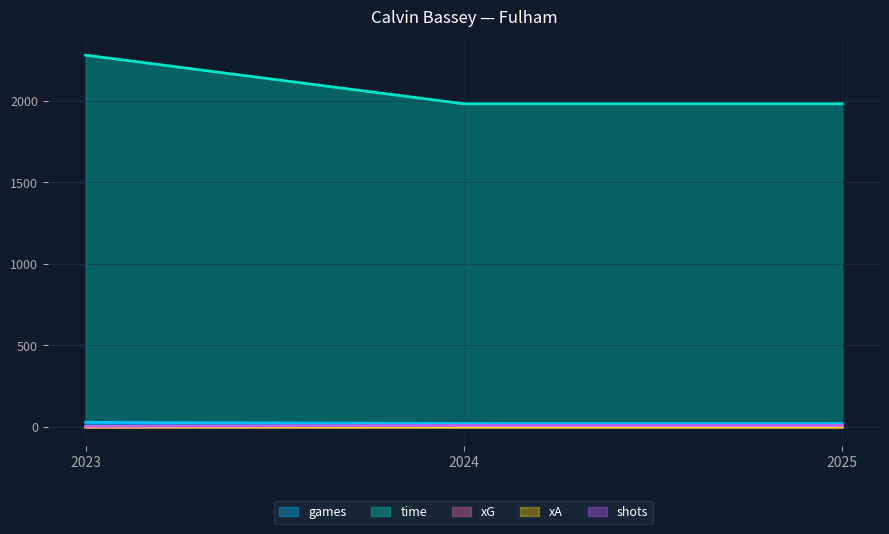

How many lines are shown in the chart?

5